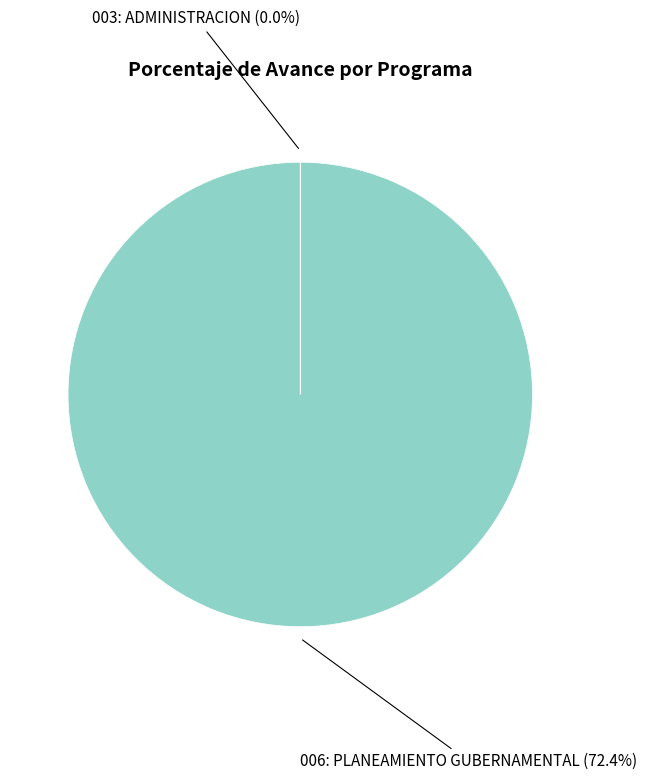

What is the majority slice?

006: PLANEAMIENTO GUBERNAMENTAL